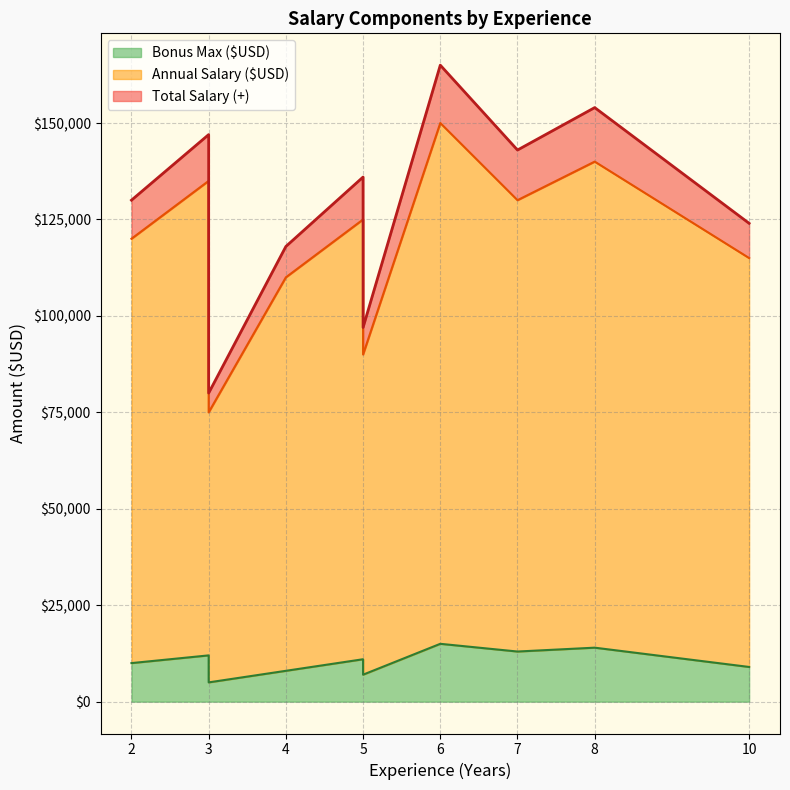

What is the average value of the Total Salary (+) series?

129400